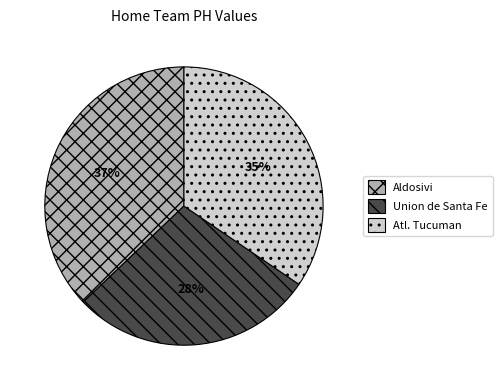

Rank the categories by value from highest to lowest.

Aldosivi, Atl. Tucuman, Union de Santa Fe